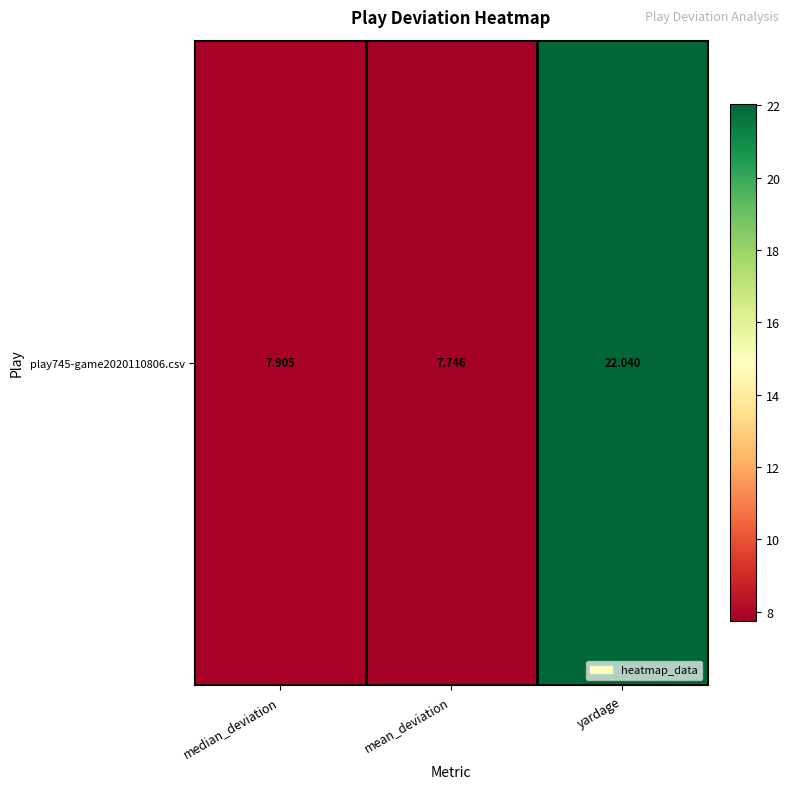

Between yardage and median_deviation, which is larger?

yardage